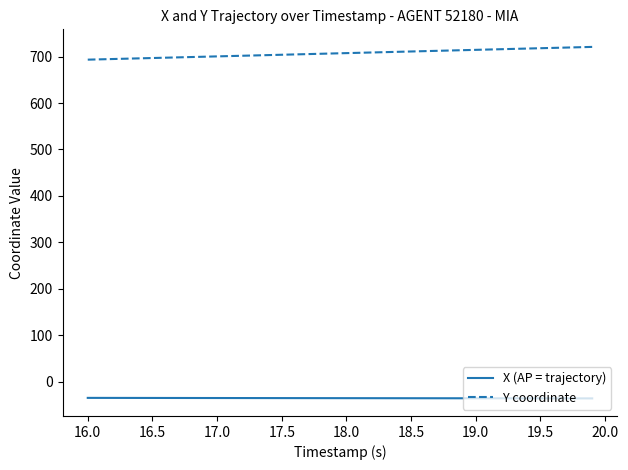

List the series in order of their peak value, lowest first.

X (AP = trajectory), Y coordinate